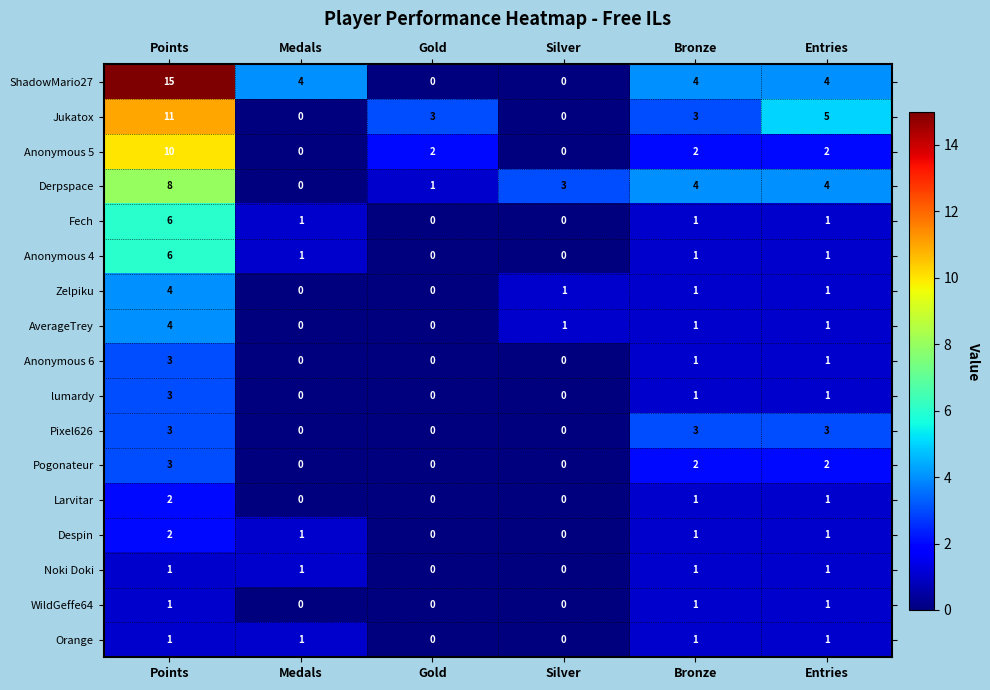

How many series are shown in this chart?

17